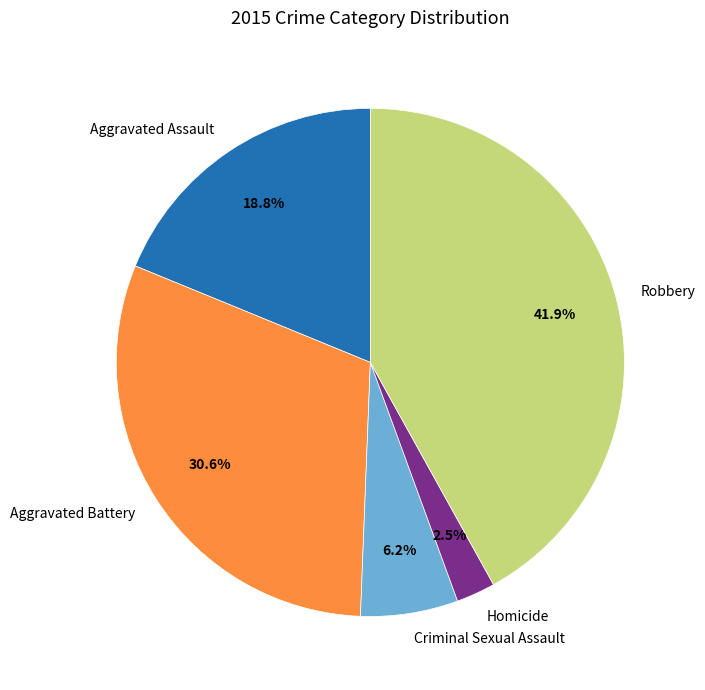

How many segments does this pie chart have?

5